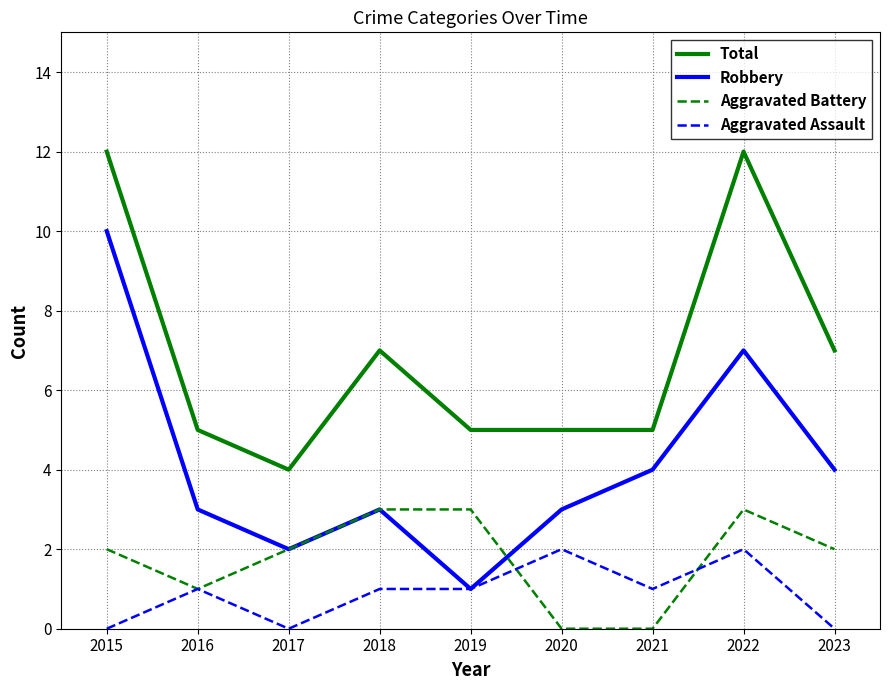

Does the chart display data point markers on the line(s)?

No